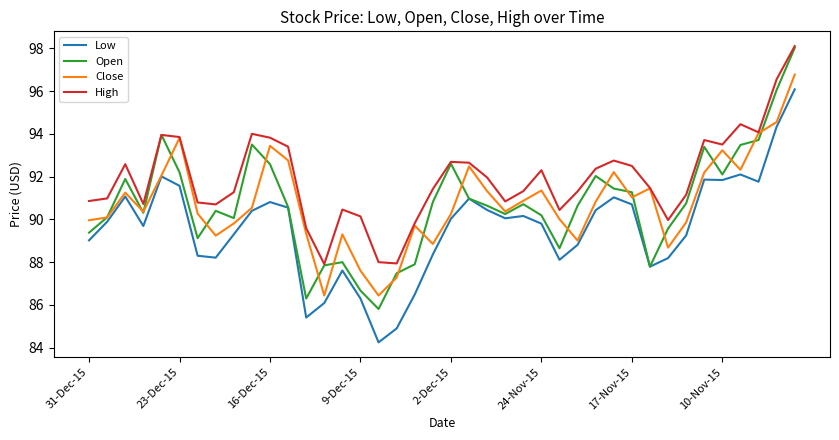

Which series has the widest spread of values?

Open